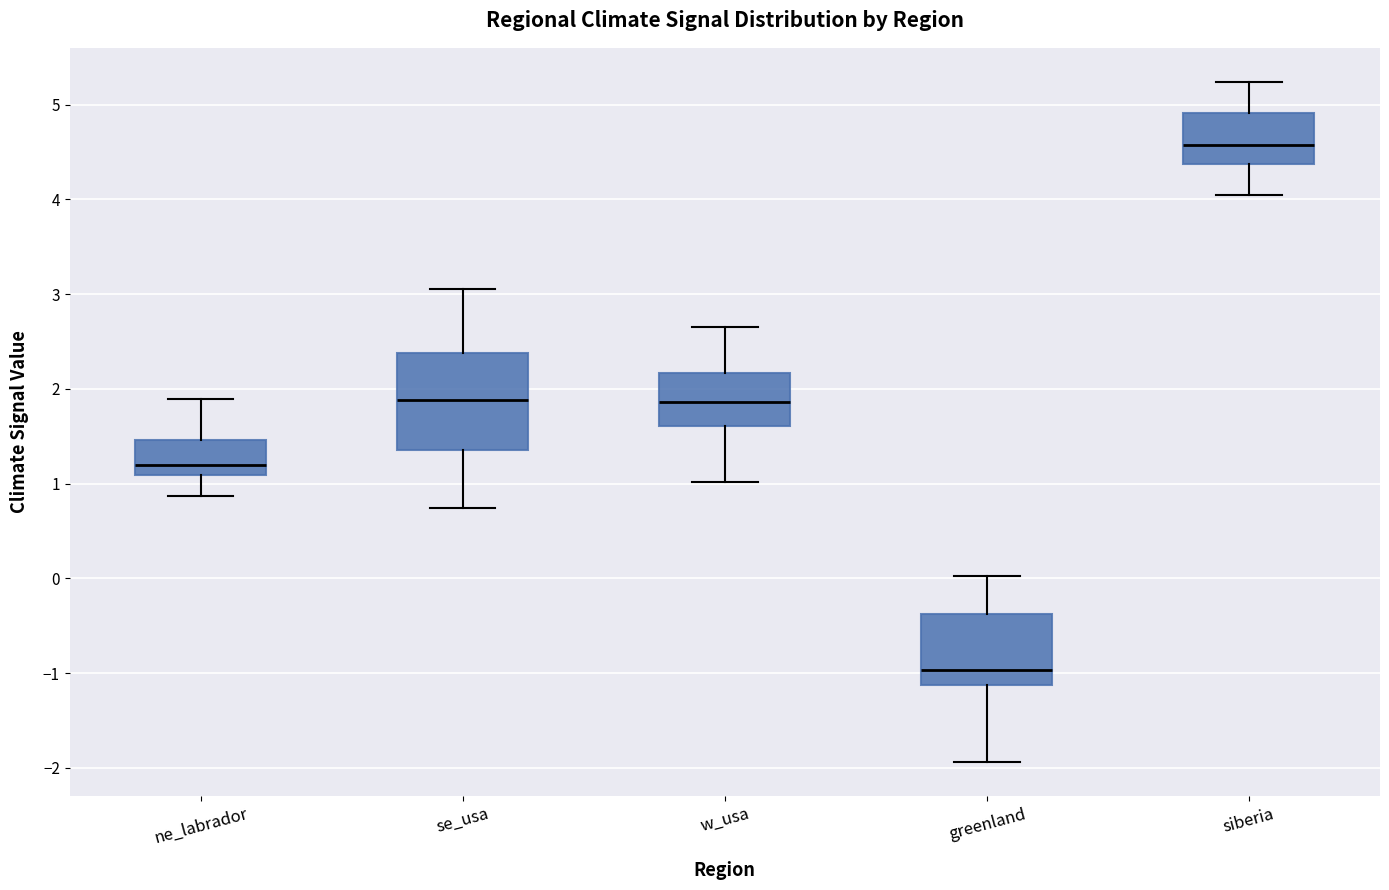

Where does the upper whisker of the box for ne_labrador end on the y-axis? The values are not printed on the chart, so give them approximately, as read against the axis.

1.9